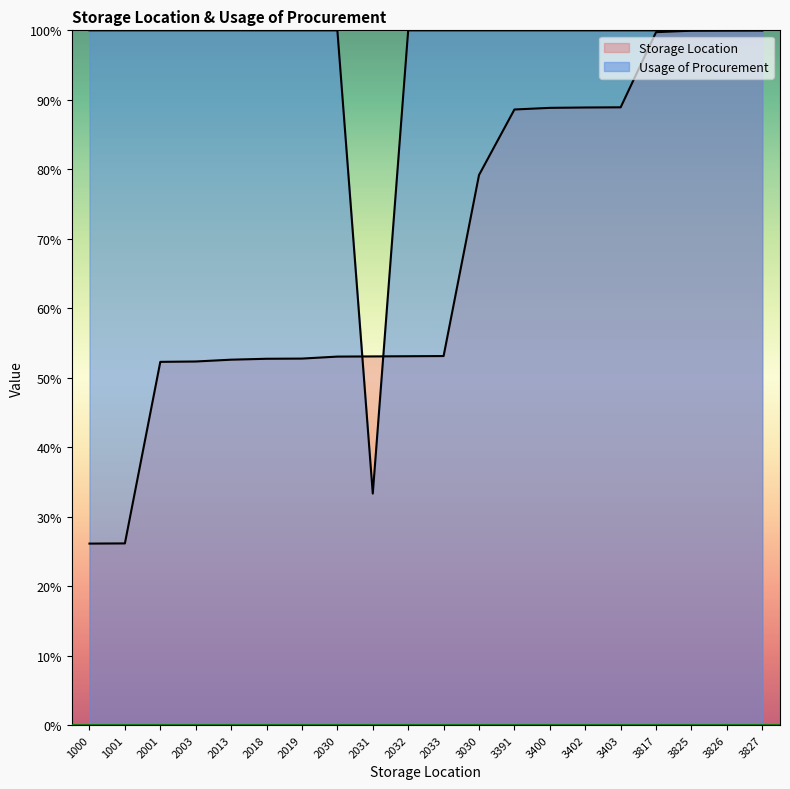

Reading left to right, what are all the values shown in this chart?

Storage Location: 1000=26.1	1001=26.2	2001=52.3	2003=52.3	2013=52.6	2018=52.7	2019=52.8	2030=53.0	2031=53.1	2032=53.1	2033=53.1	3030=79.2	3391=88.6	3400=88.8	3402=88.9	3403=88.9	3817=99.7	3825=99.9	3826=100.0	3827=100.0
Usage of Procurement: 1000=100.0	1001=100.0	2001=100.0	2003=100.0	2013=100.0	2018=100.0	2019=100.0	2030=100.0	2031=33.3	2032=100.0	2033=100.0	3030=100.0	3391=100.0	3400=100.0	3402=100.0	3403=100.0	3817=100.0	3825=100.0	3826=100.0	3827=100.0